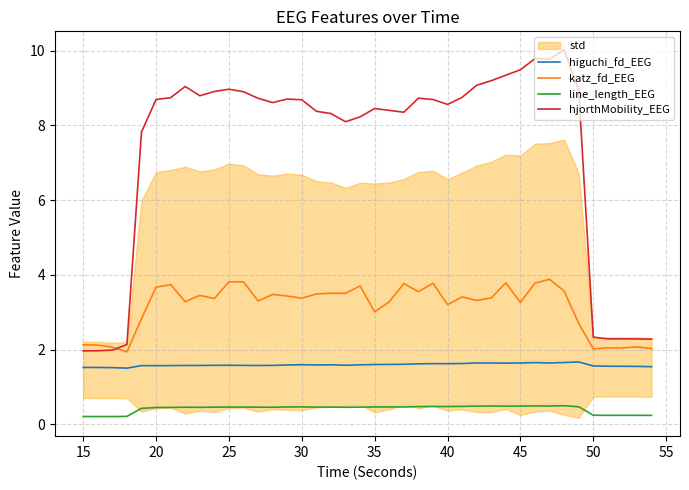

Rank the series by their maximum value, from lowest to highest.

line_length_EEG, higuchi_fd_EEG, katz_fd_EEG, hjorthMobility_EEG